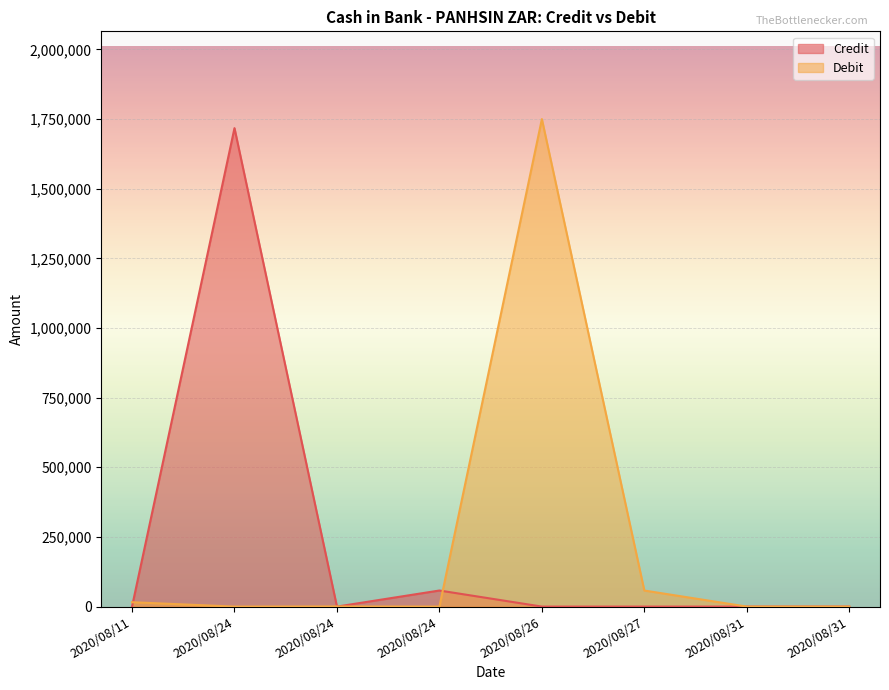

Where is the first local maximum for Debit?

2020/08/24